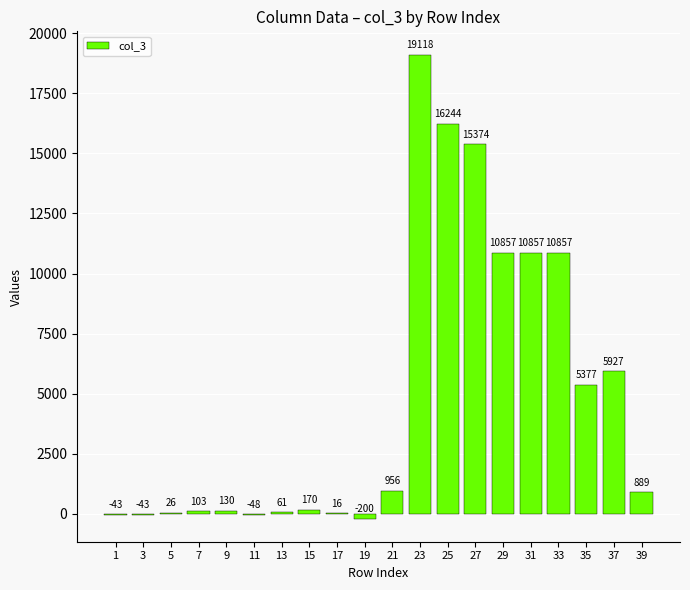

How many positive values are there?

16